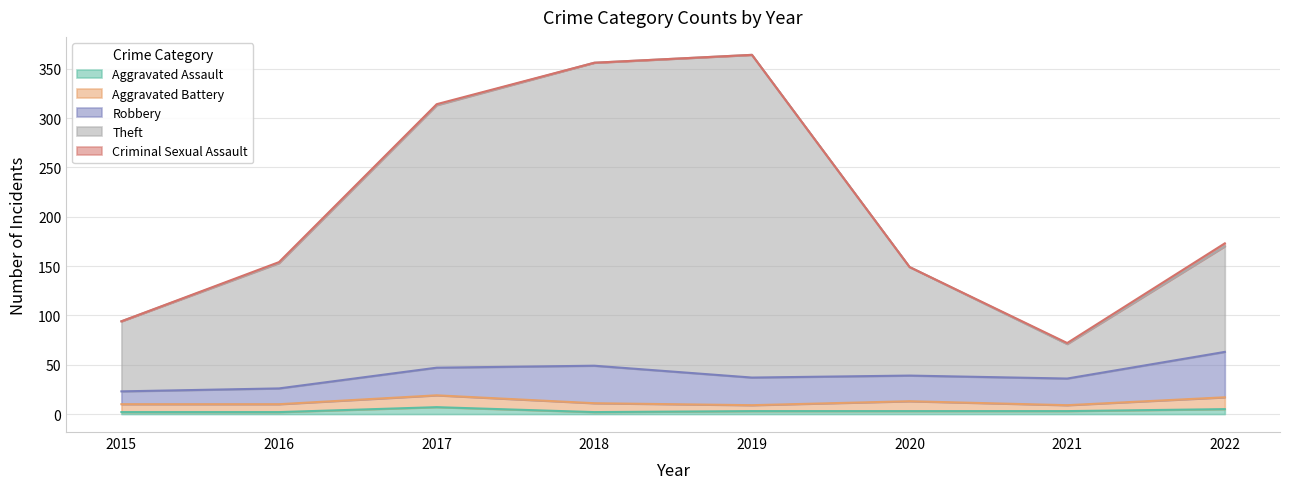

True or false: Aggravated Assault has a value of 2 at 2018.

True